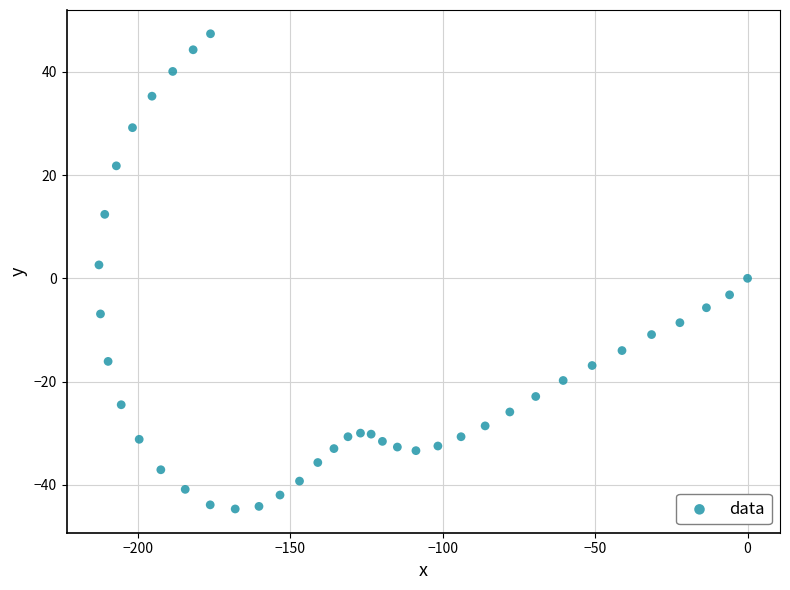

What is the range of X values (max minus min)?

212.8